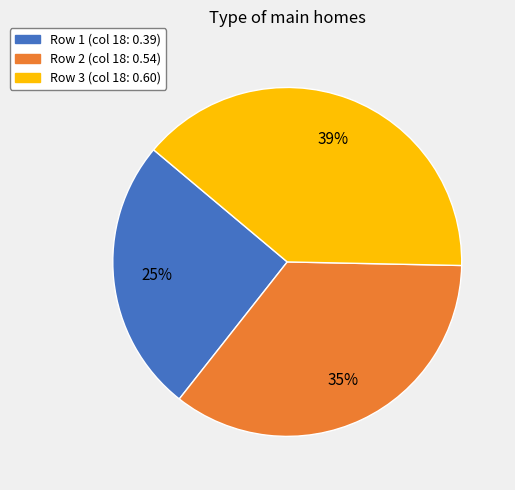

Does any single category account for the majority?

No